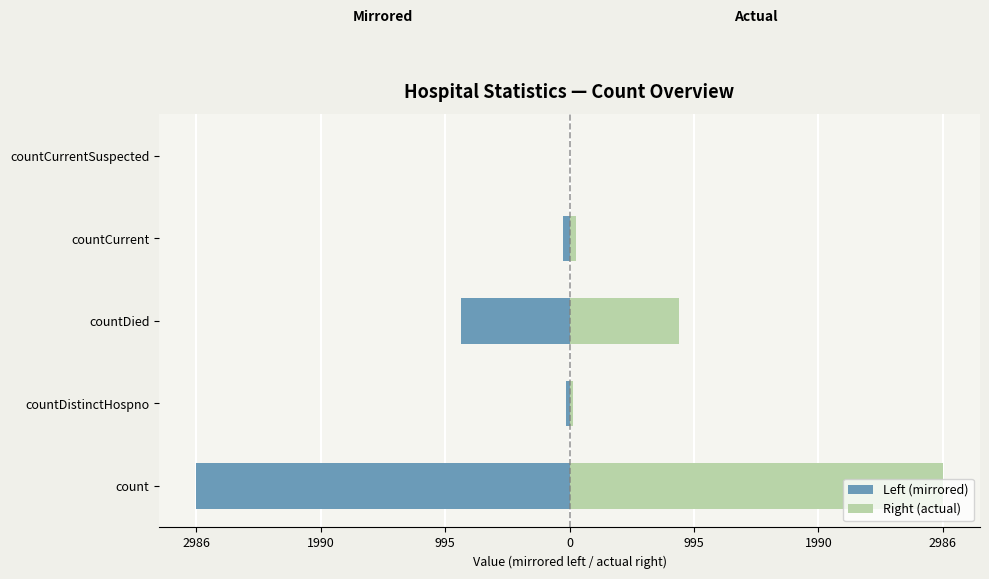

At how many categories does at least one series exceed -30?

5